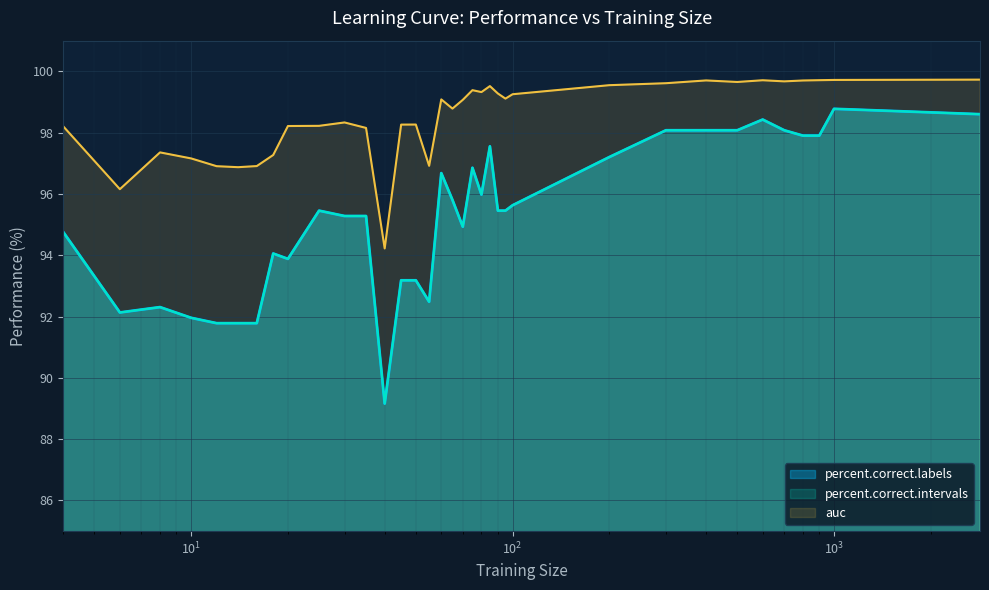

What is the spread (max minus min) of values at 8?

5.0